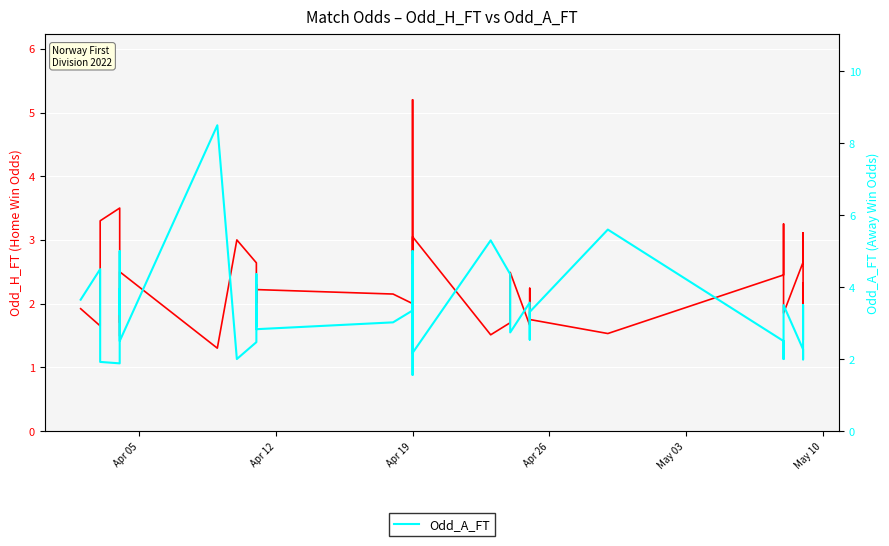

Which series has the largest total across all categories?

Odd_A_FT